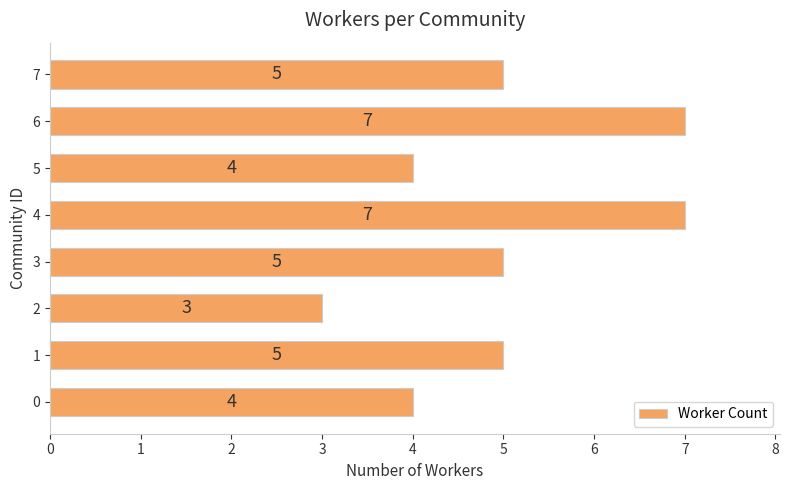

What is the approximate value at 5?

4